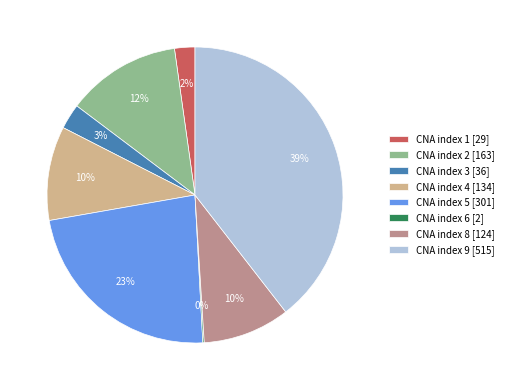

The CNA index 2 [163] slice represents 12% of the pie. True or false?

True